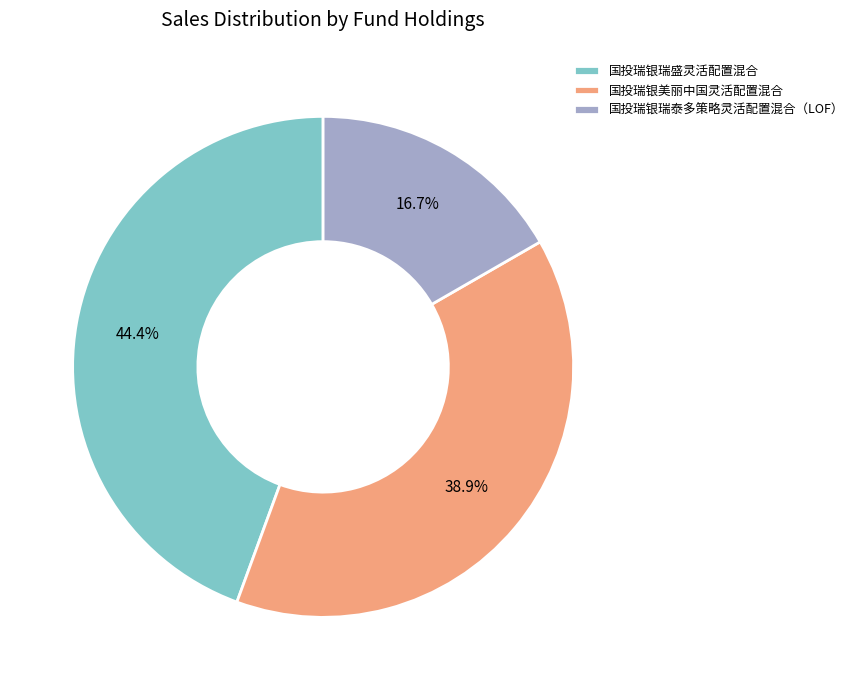

Count the number of slices in the pie.

3